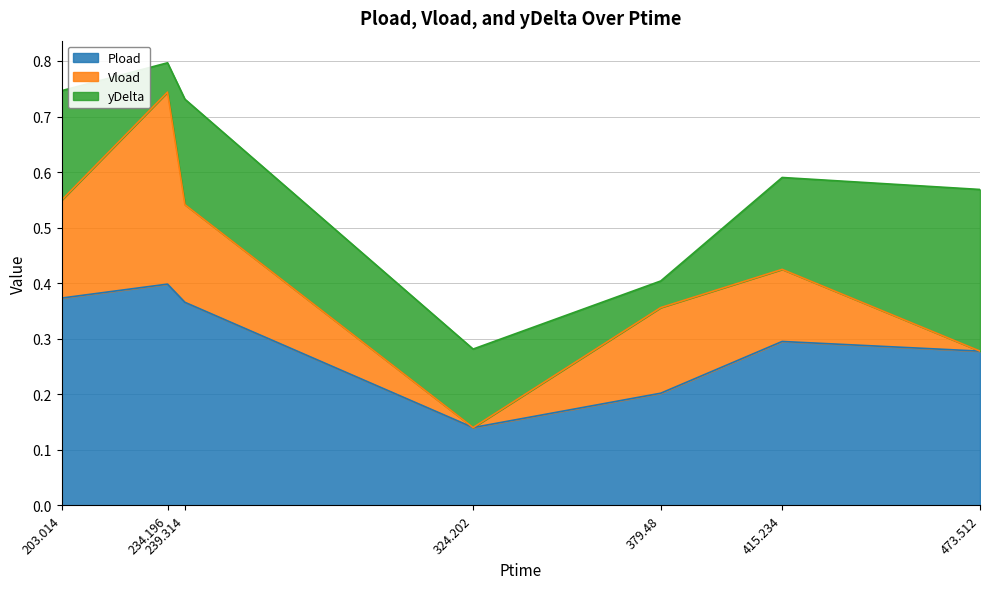

What are all the series names shown in the legend?

Pload, Vload, yDelta